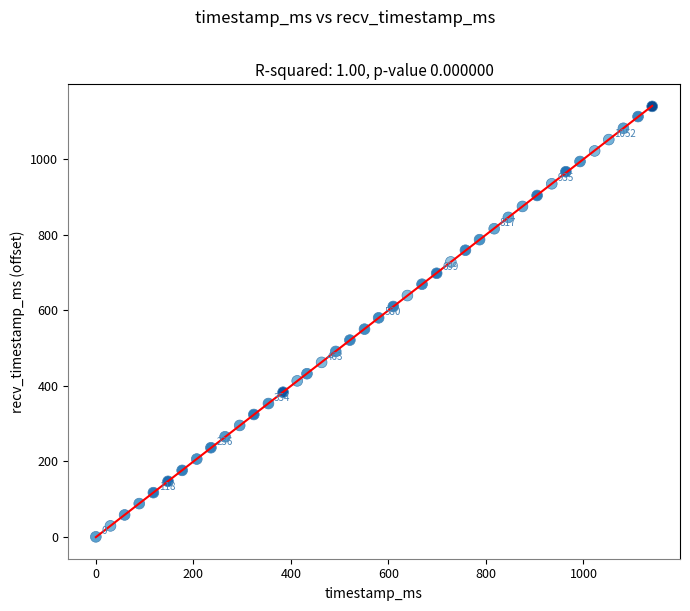

What is the range of Y values (max minus min)?

1140